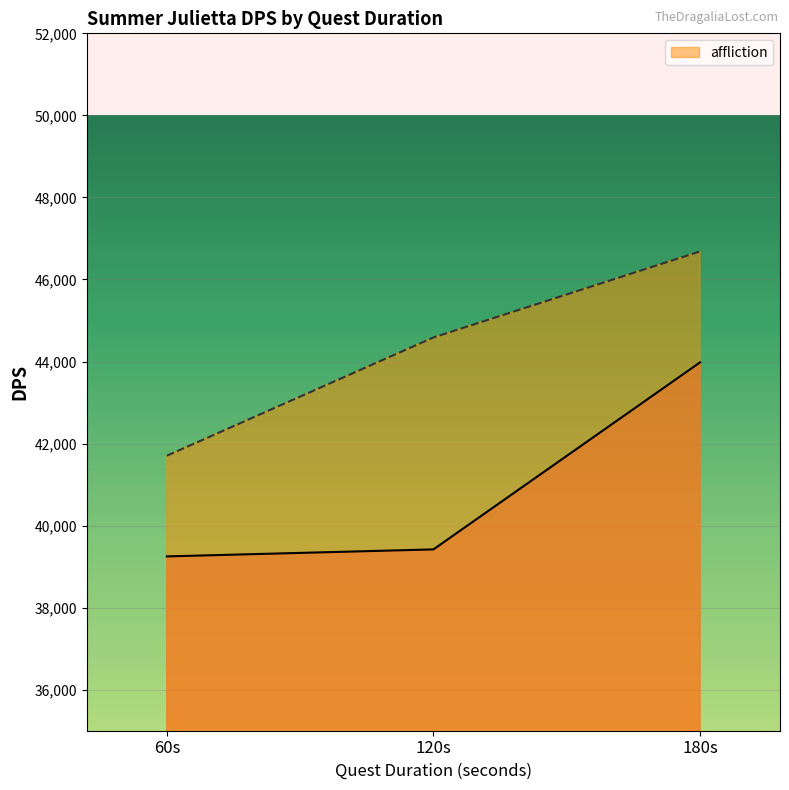

Which series has the widest spread of values?

affliction